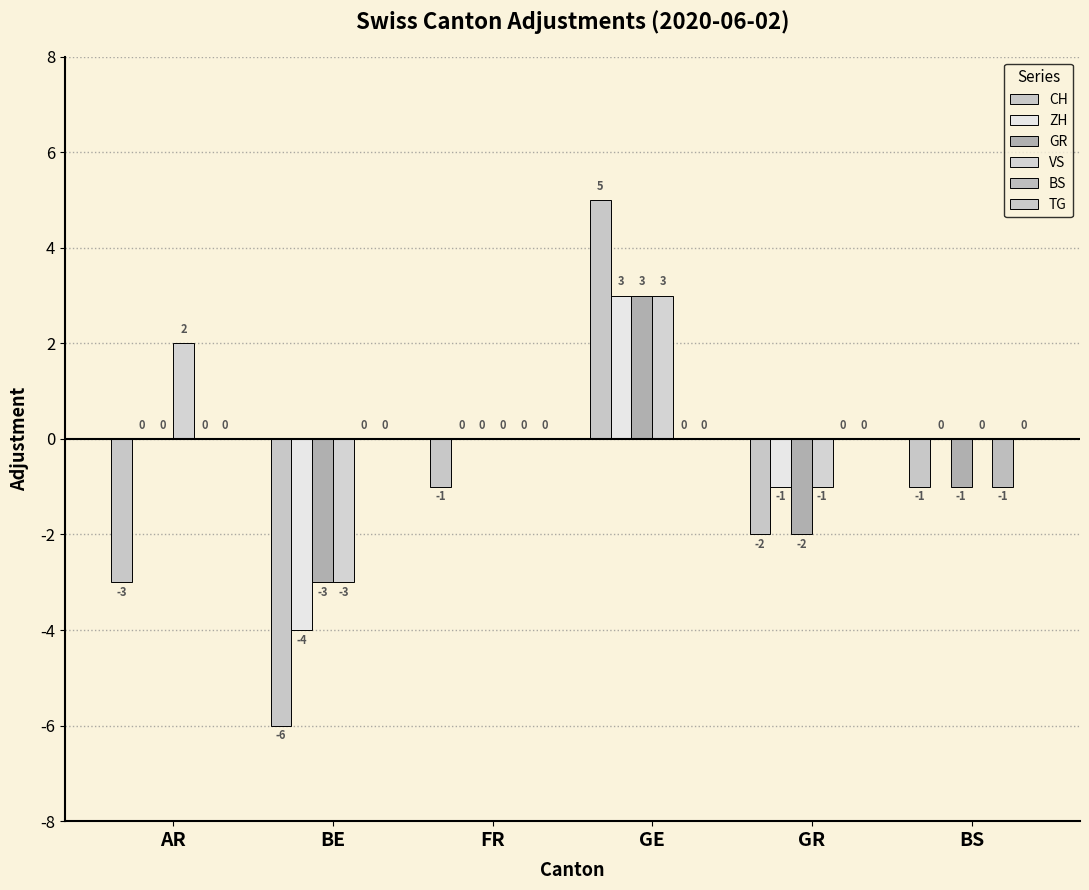

Reading left to right, list all the values displayed in this chart.

CH: AR=-3	BE=-6	FR=-1	GE=5	GR=-2	BS=-1
ZH: AR=0	BE=-4	FR=0	GE=3	GR=-1	BS=0
GR: AR=0	BE=-3	FR=0	GE=3	GR=-2	BS=-1
VS: AR=2	BE=-3	FR=0	GE=3	GR=-1	BS=0
BS: AR=0	BE=0	FR=0	GE=0	GR=0	BS=-1
TG: AR=0	BE=0	FR=0	GE=0	GR=0	BS=0